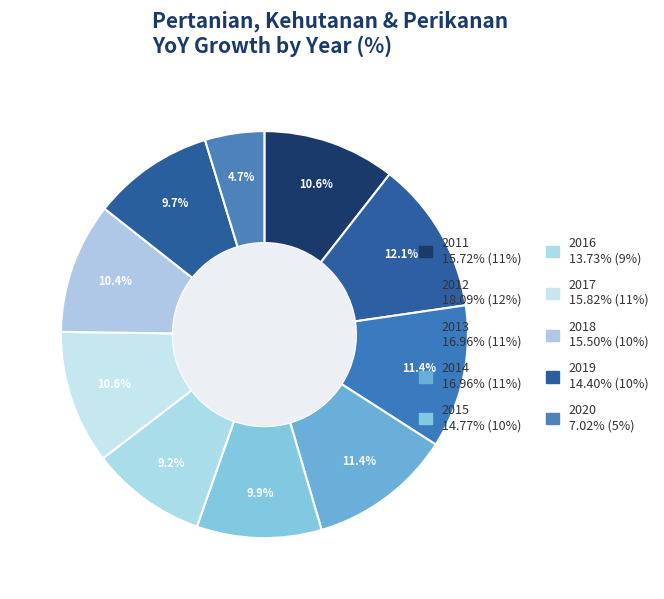

How many segments does this pie chart have?

10